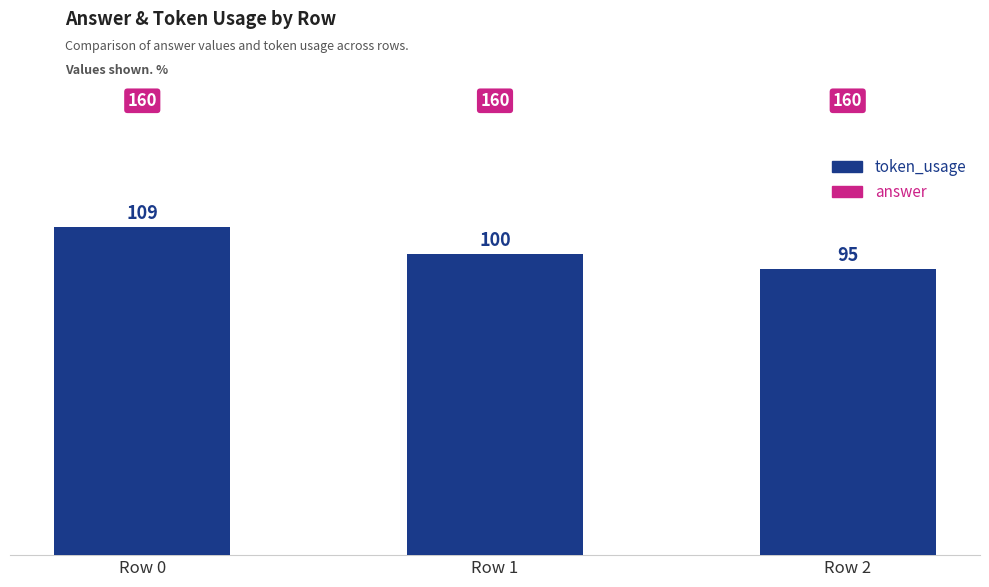

Reading left to right, list all the values displayed in this chart.

answer: Row 0=160	Row 1=160	Row 2=160
token_usage: Row 0=109	Row 1=100	Row 2=95